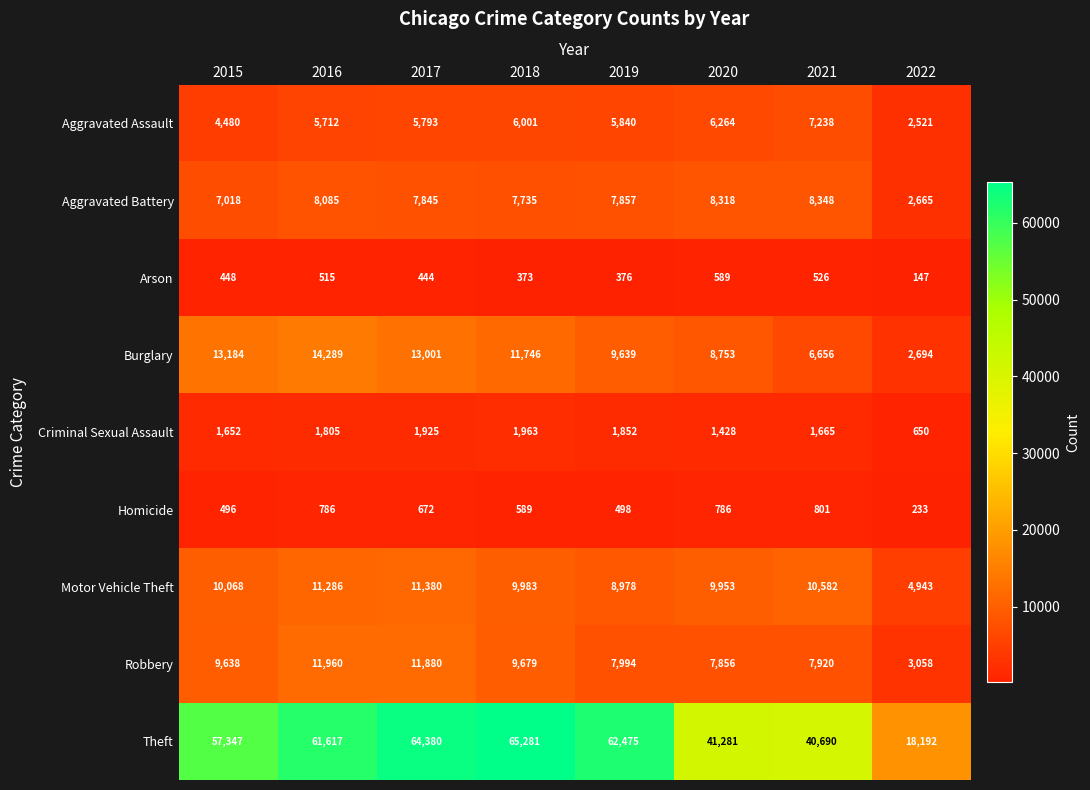

At how many categories does at least one series exceed 37097?

7